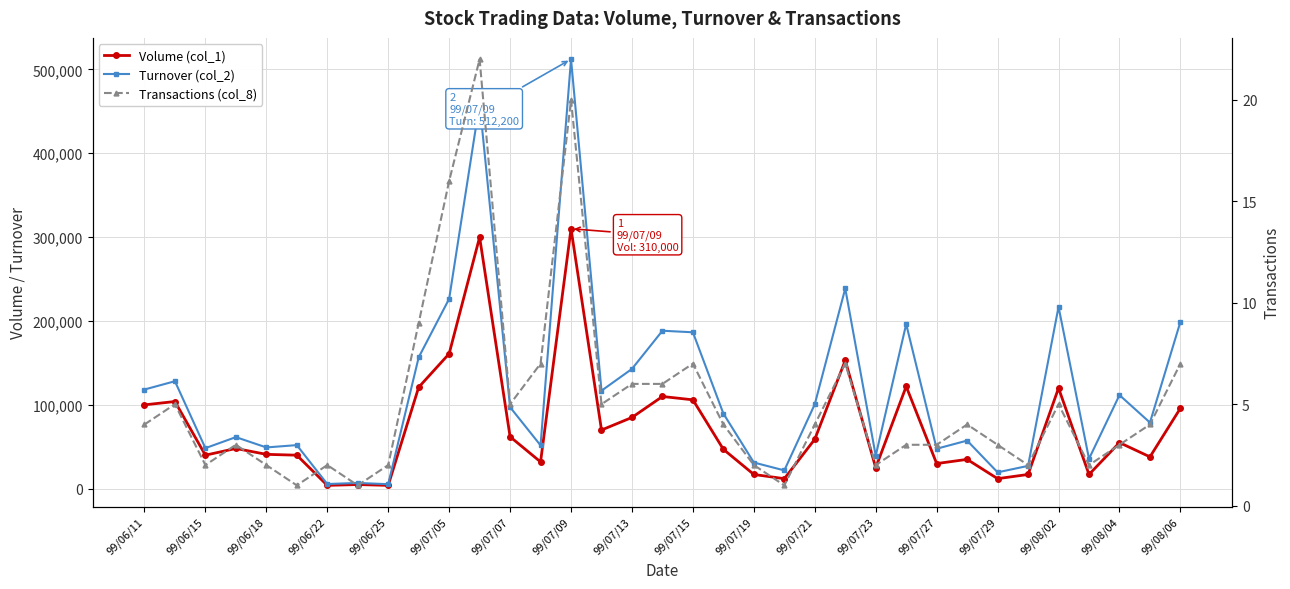

At 99/07/29, list the series in order from largest to smallest.

Turnover (col_2), Volume (col_1), Transactions (col_8)